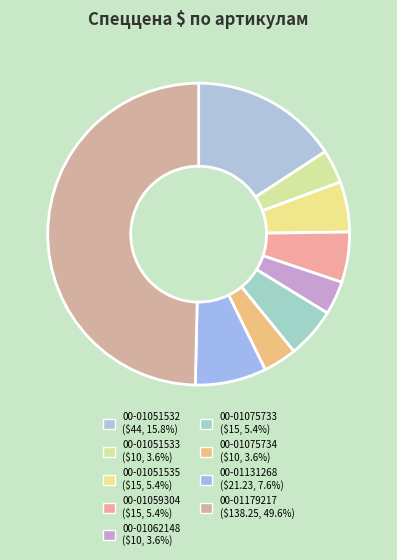

Is it true that 00-01059304 is 5% of the pie?

True